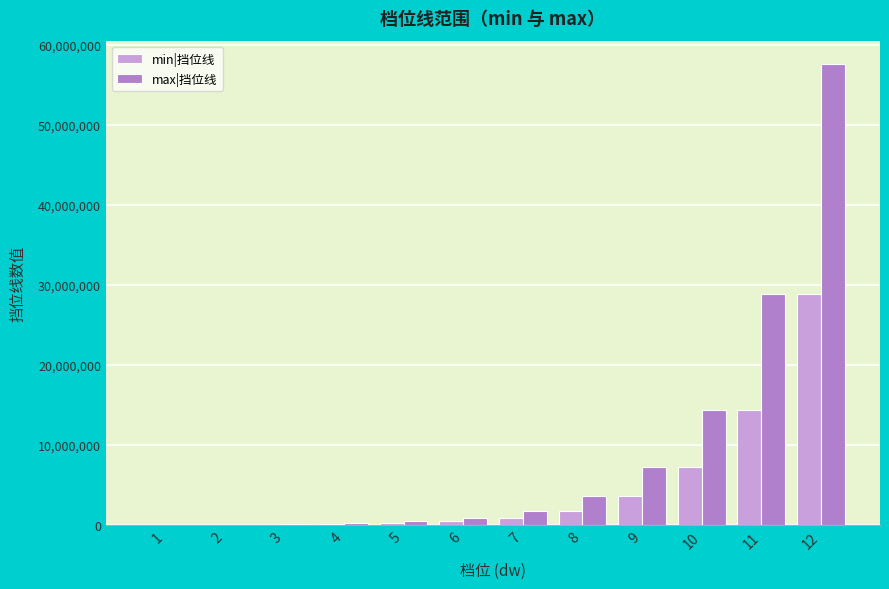

What is the spread (max minus min) of values at 6?

420000